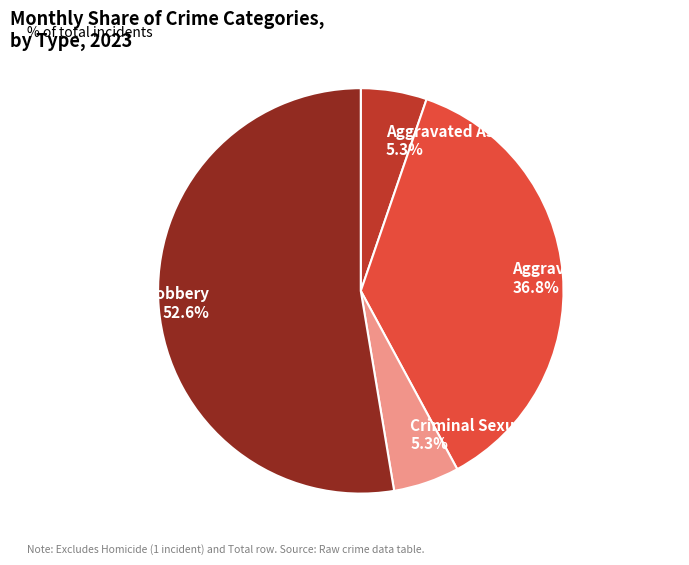

Is there any slice that represents more than half of the pie?

Yes